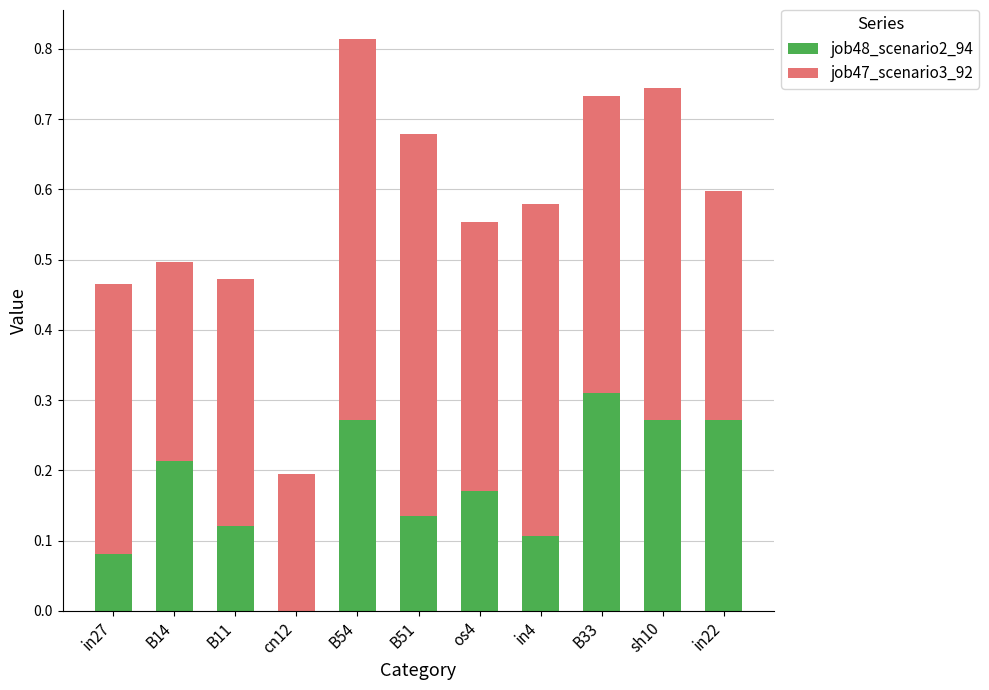

What is the sum of all job48_scenario2_94 values?

2.0